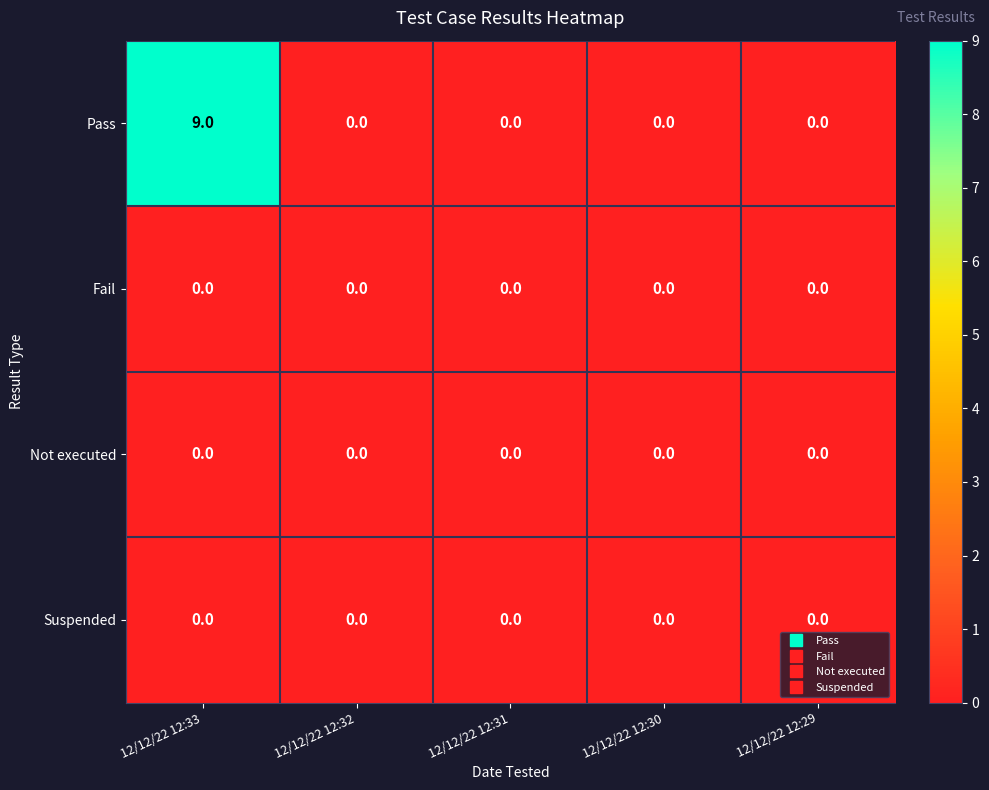

How many series are shown in this chart?

4